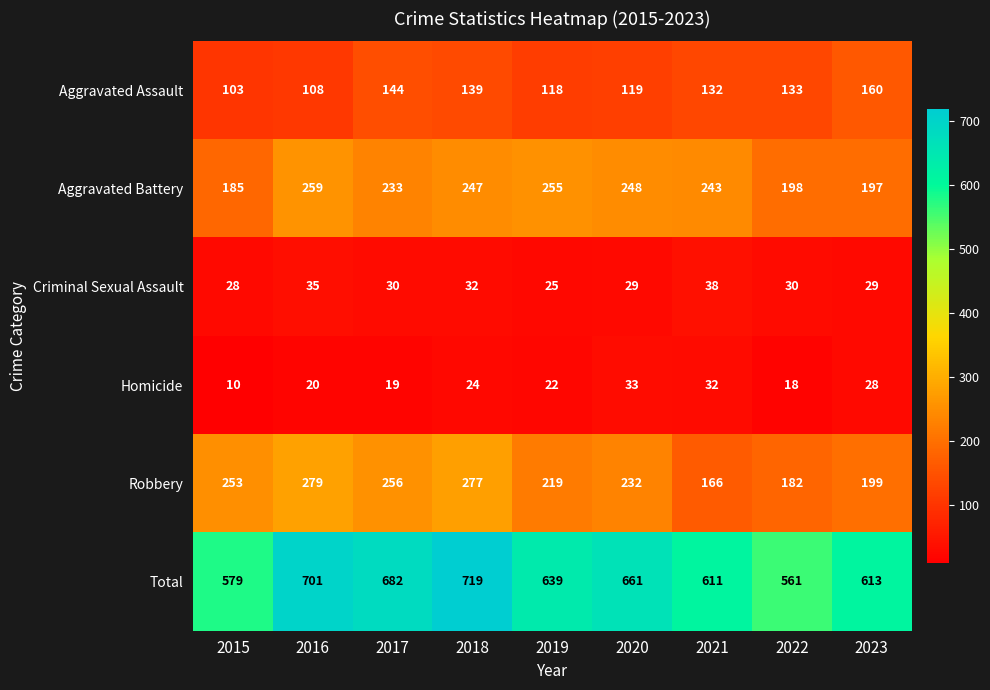

What is the difference between the highest and lowest values at 2022?

543